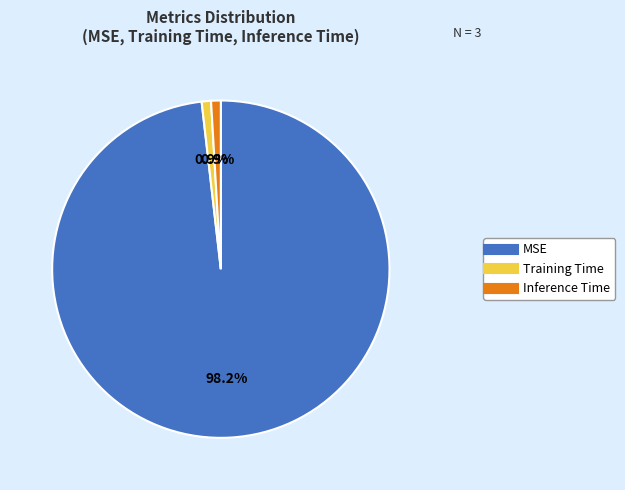

How many segments does this pie chart have?

3